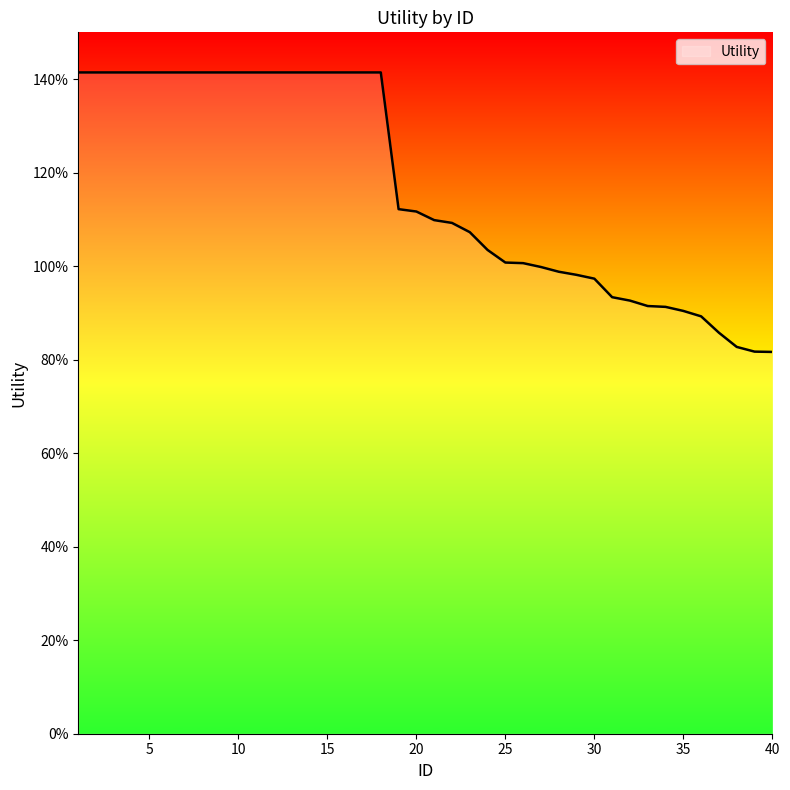

Reading left to right, extract all data points from this chart.

1=1.4	2=1.4	3=1.4	4=1.4	5=1.4	6=1.4	7=1.4	8=1.4	9=1.4	10=1.4	11=1.4	12=1.4	13=1.4	14=1.4	15=1.4	16=1.4	17=1.4	18=1.4	19=1.1	20=1.1	21=1.1	22=1.1	23=1.1	24=1.0	25=1.0	26=1.0	27=1.0	28=1.0	29=1.0	30=1.0	31=0.9	32=0.9	33=0.9	34=0.9	35=0.9	36=0.9	37=0.9	38=0.8	39=0.8	40=0.8